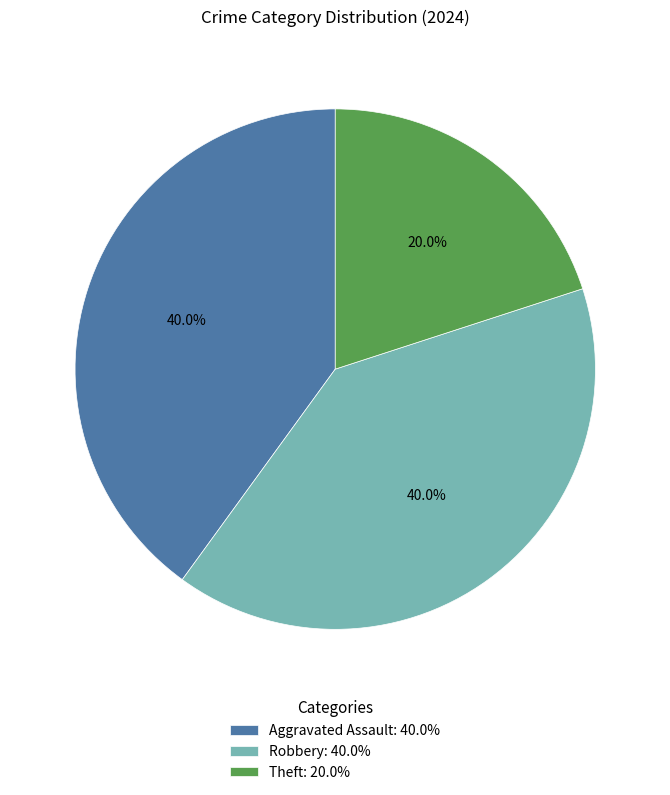

To the nearest percent, what is the combined percentage of Robbery and Aggravated Assault?

80%